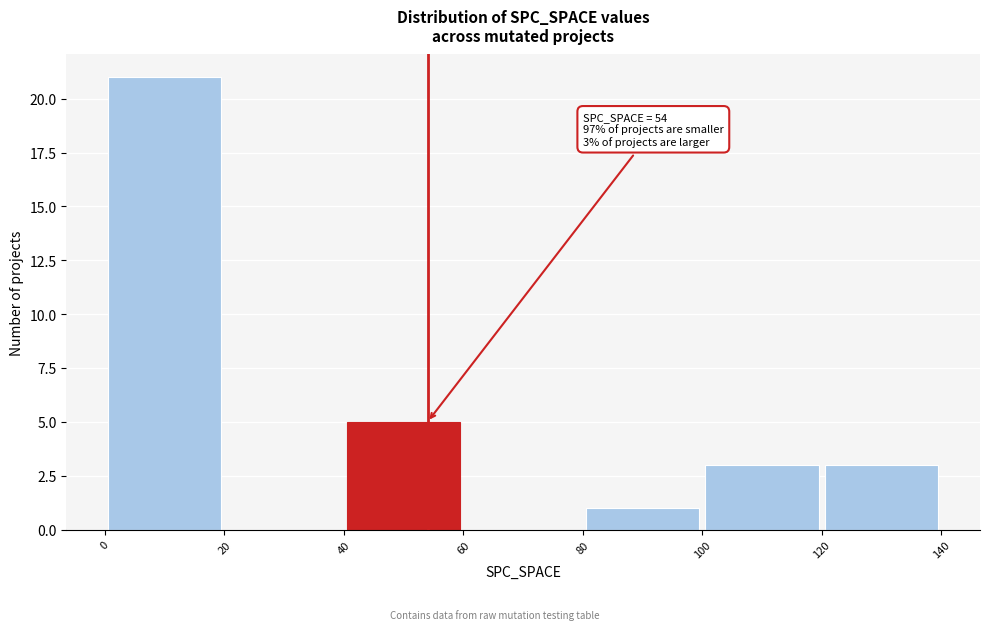

Which range on the x-axis has the tallest bar?

0 to 20